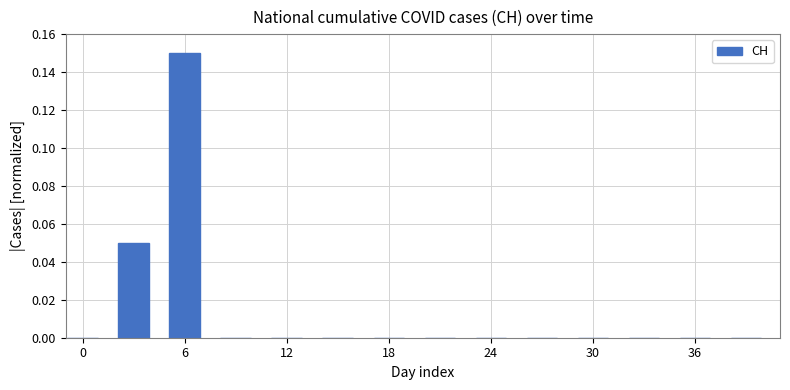

At which category does the chart reach its peak across all series?

6